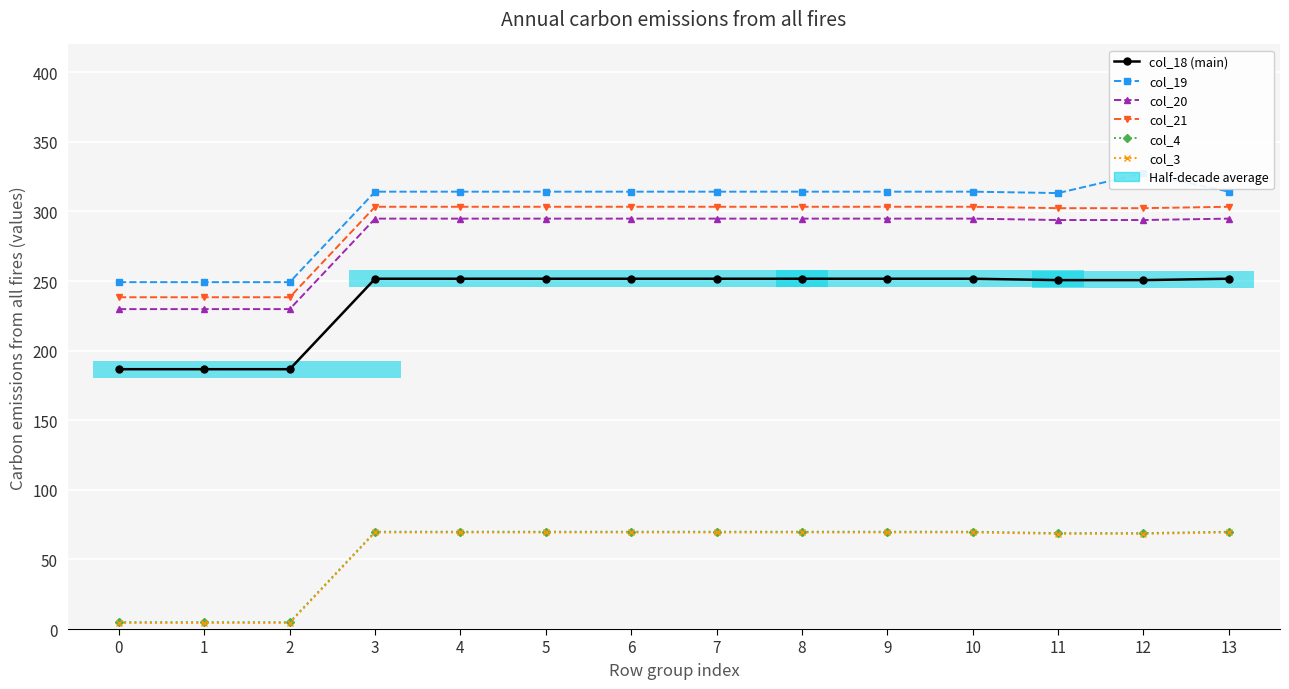

Which category has the highest value in the col_21 series?

8